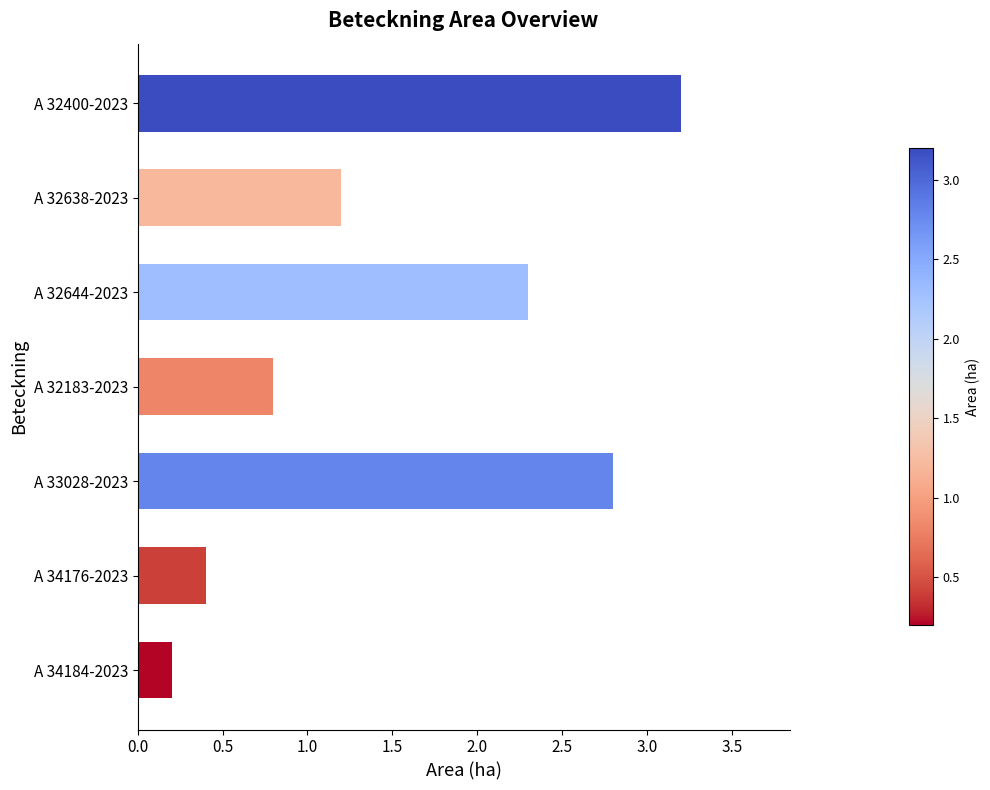

What is the maximum value shown in the chart?

3.2